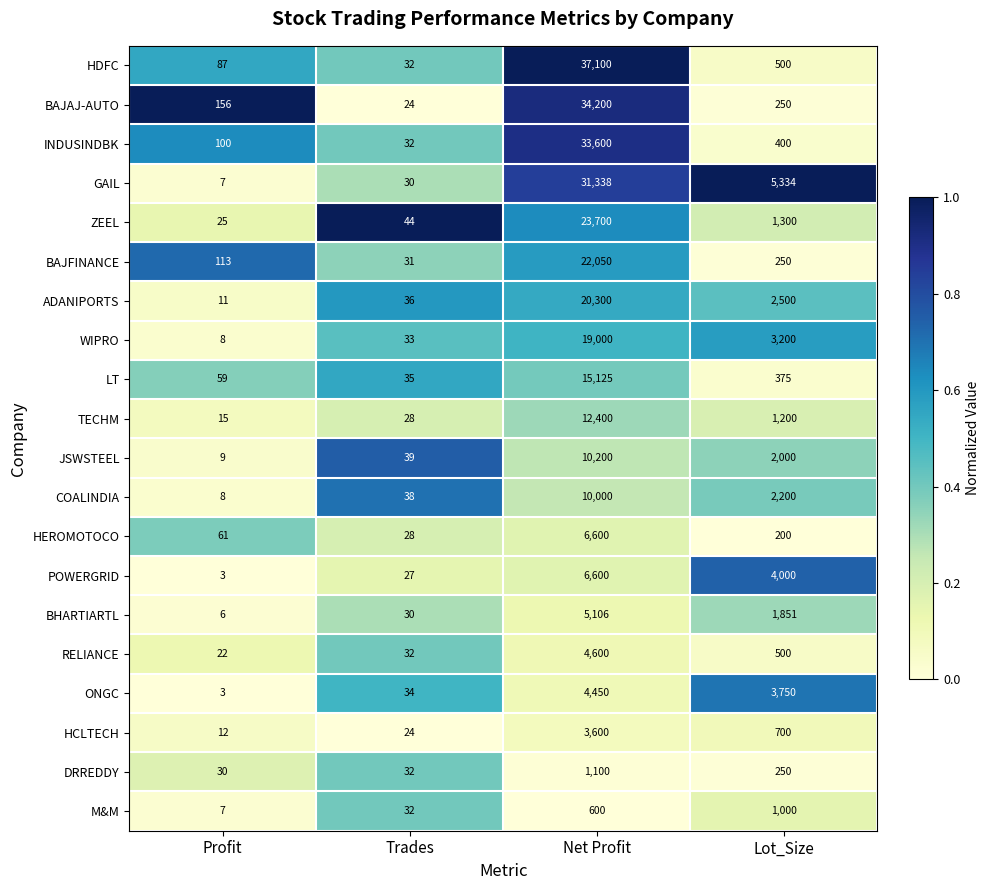

How many categories are shown in the chart?

4